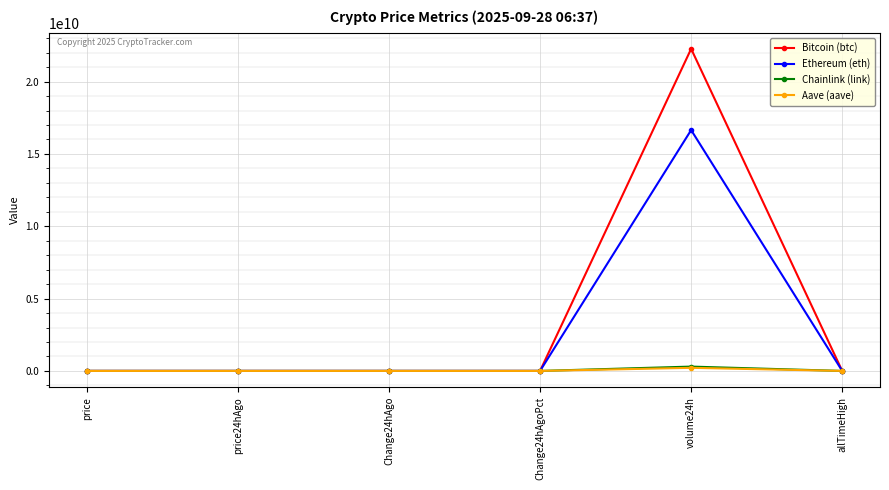

At which label does Ethereum (eth) first exceed 4015?

price24hAgo